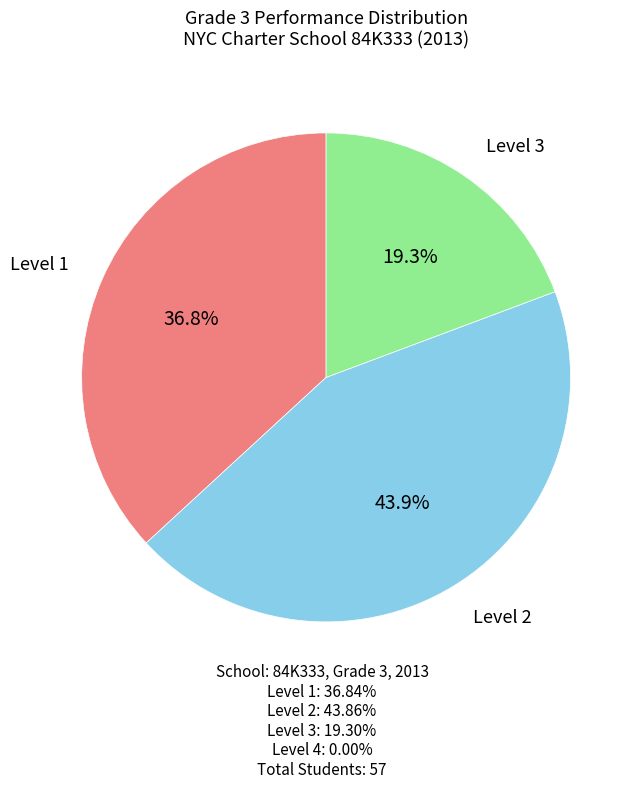

Is there a majority slice in this chart?

No